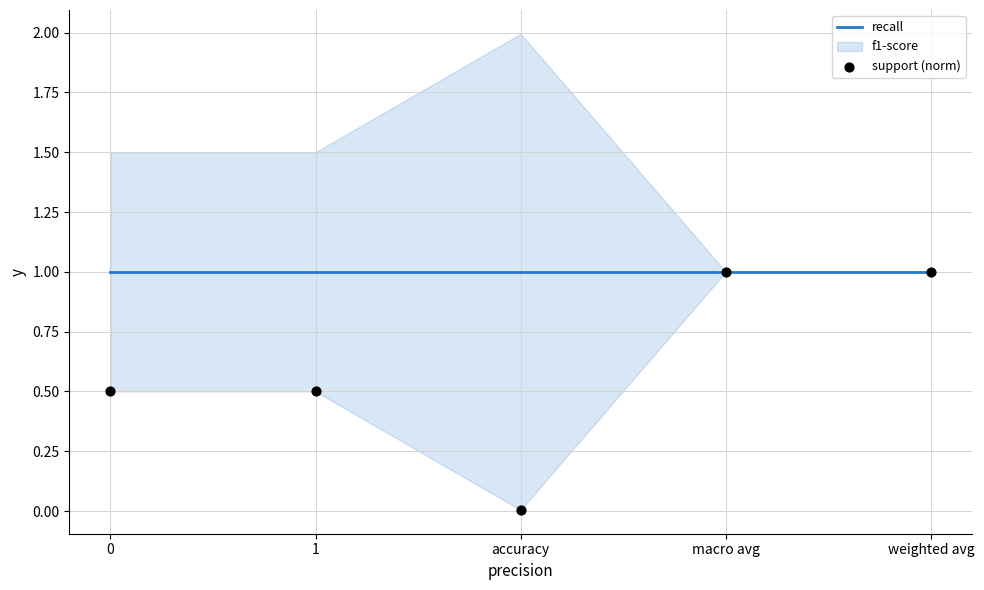

What are all the series names shown in the legend?

recall, support (norm)